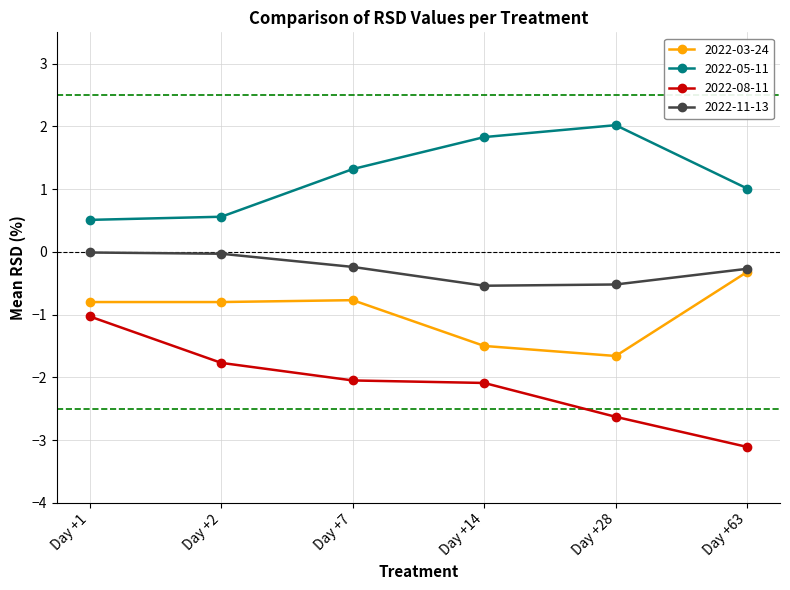

Is it true that 2022-05-11 equals 1.3 at Day +7?

True